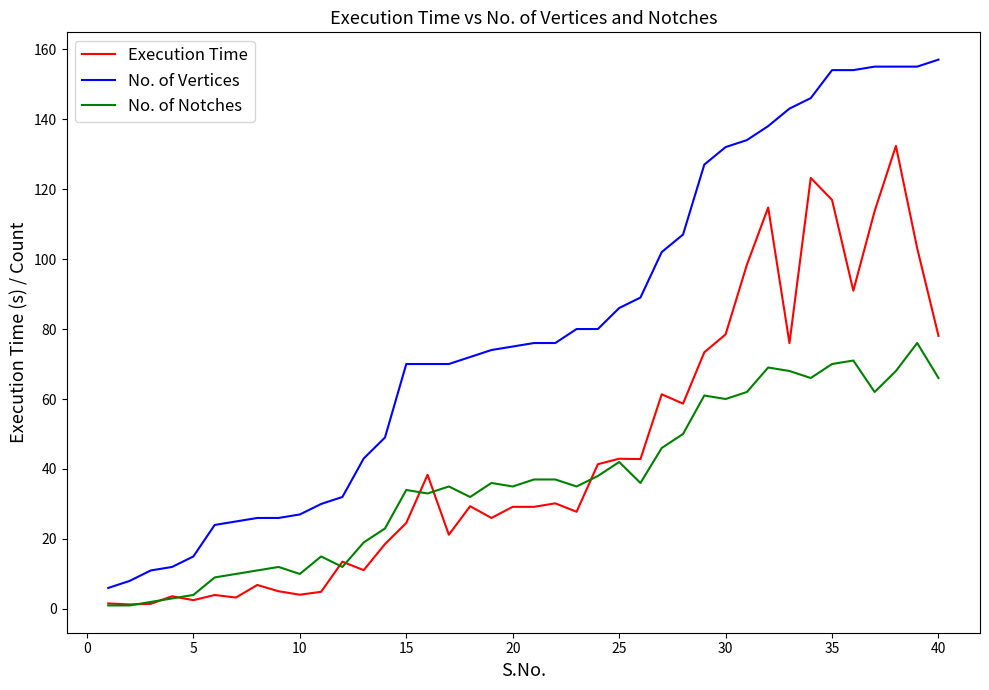

At how many categories does at least one series exceed 36?

28